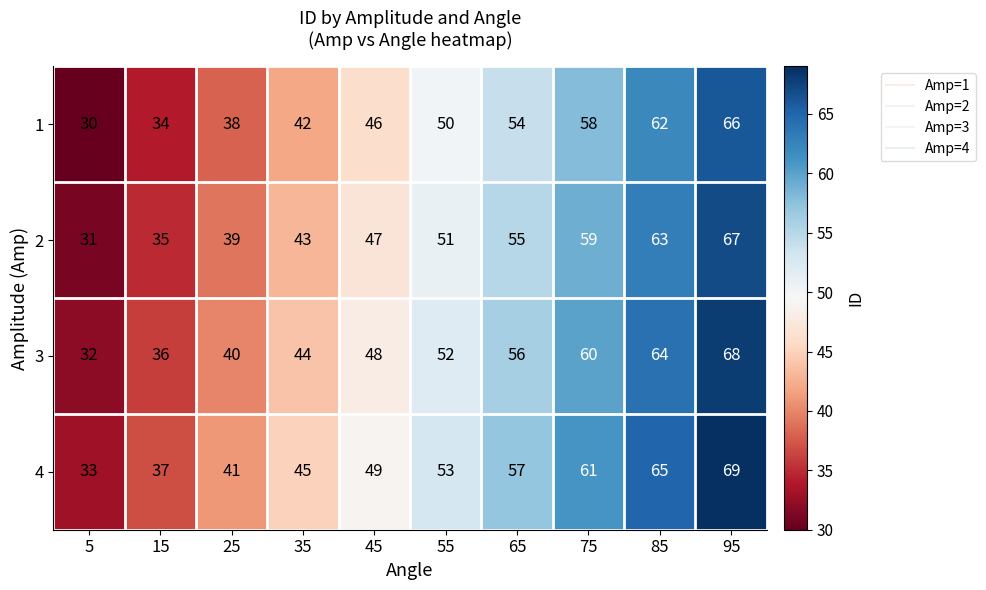

The 3 series shows 36 at 15. True or false?

True